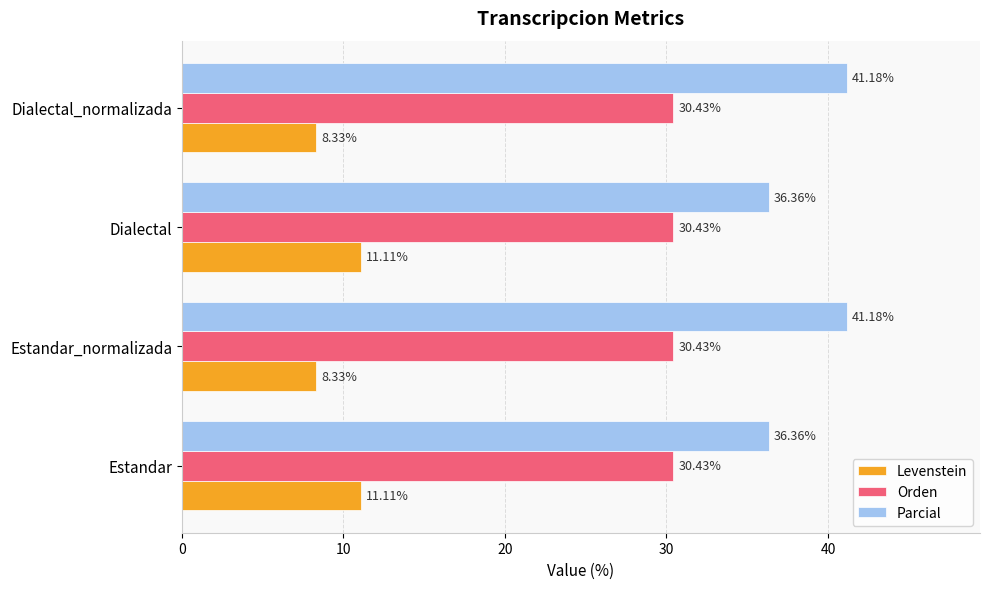

What is the average value of the Parcial series?

38.8